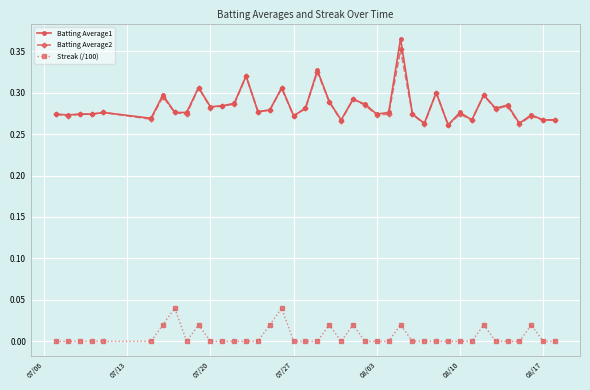

True or false: Streak (/100) has more than 2 interior local peaks.

True